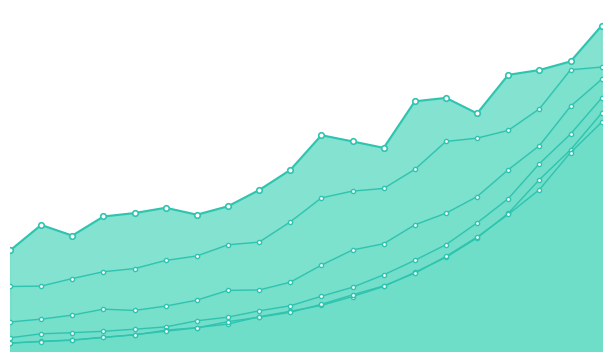

At which label is 240 closest to 131922?

350